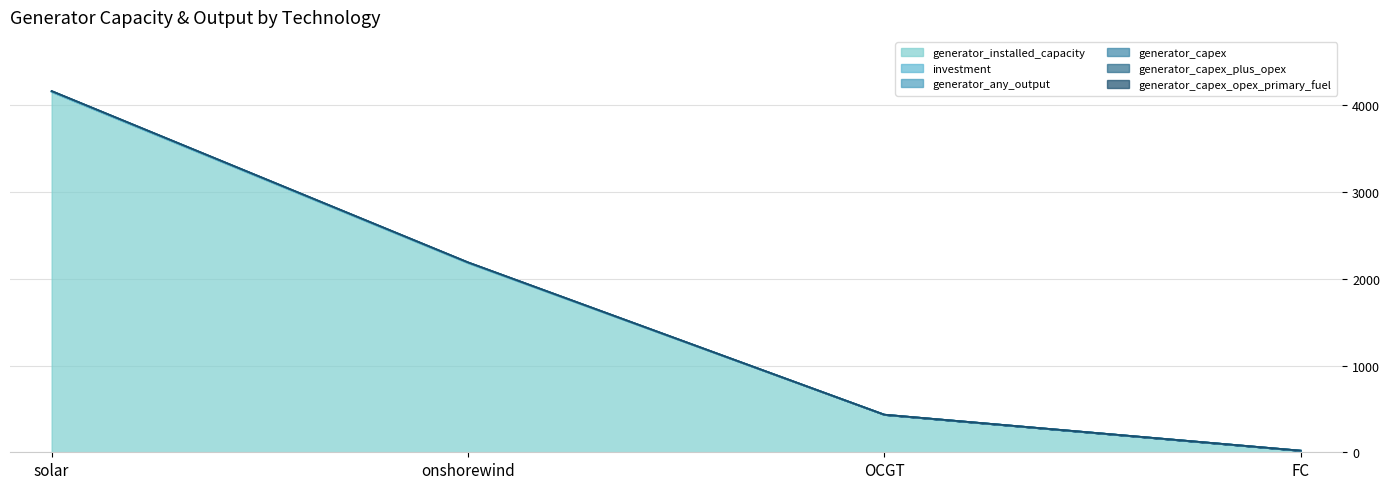

Between OCGT and FC, which is larger?

OCGT